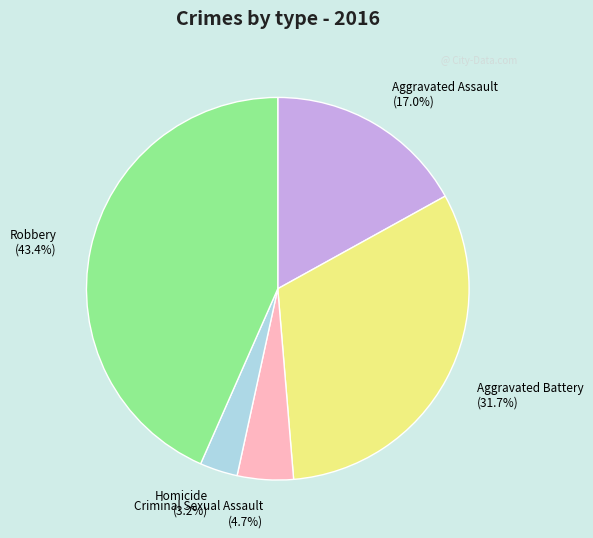

To the nearest percent, what is the combined percentage of Aggravated Assault and Aggravated Battery?

49%